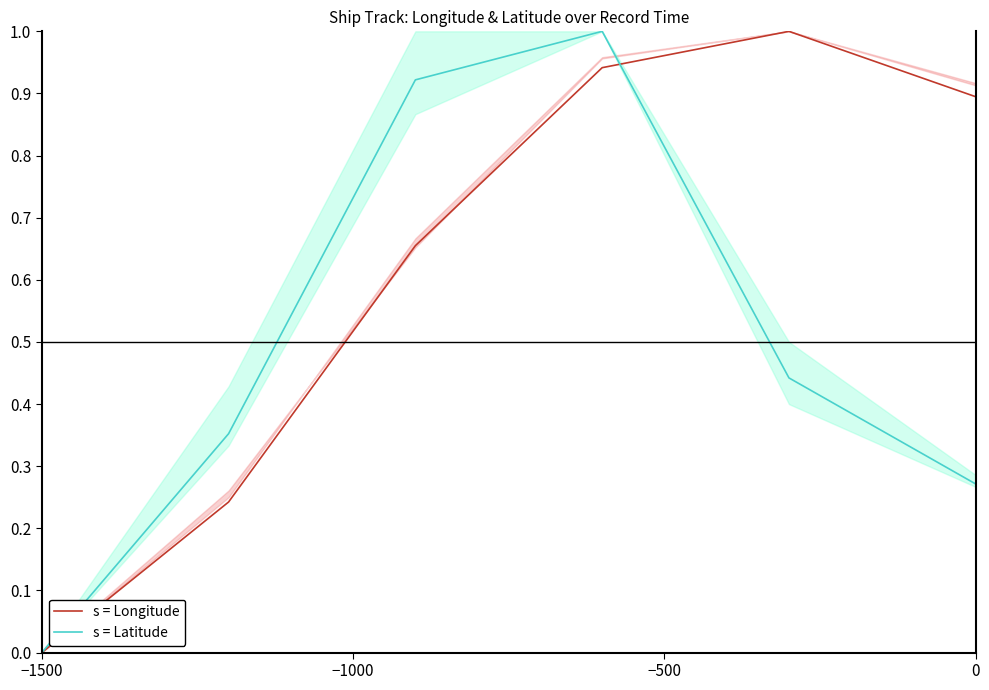

True or false: s = Longitude has a value of 0.9 at 0.

True